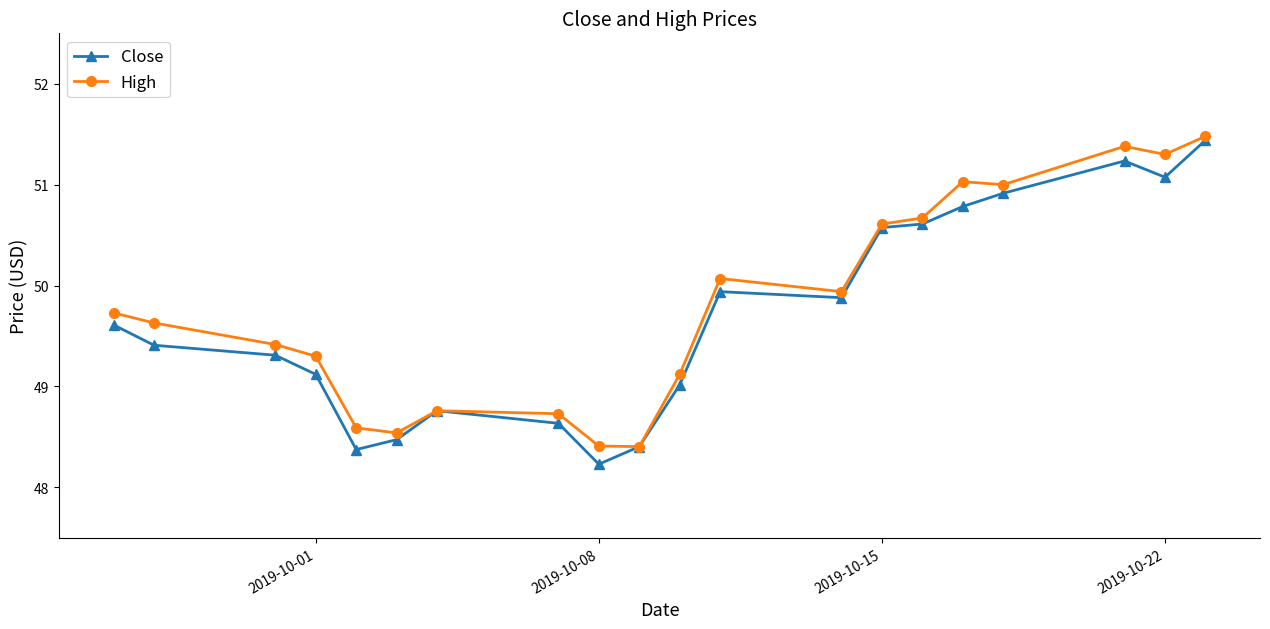

What is the value of the High point at the 4th from the left?

49.3